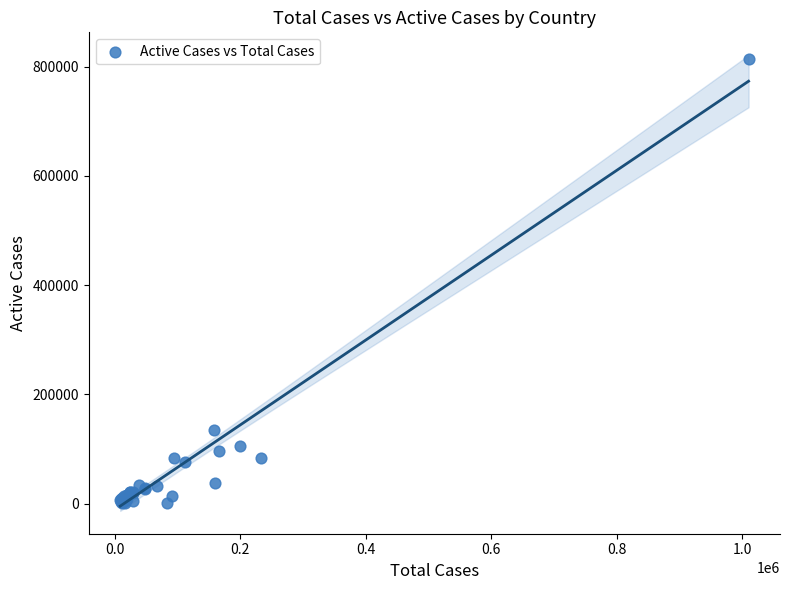

What Y value in the scatter plot is closest to 407595?

135713